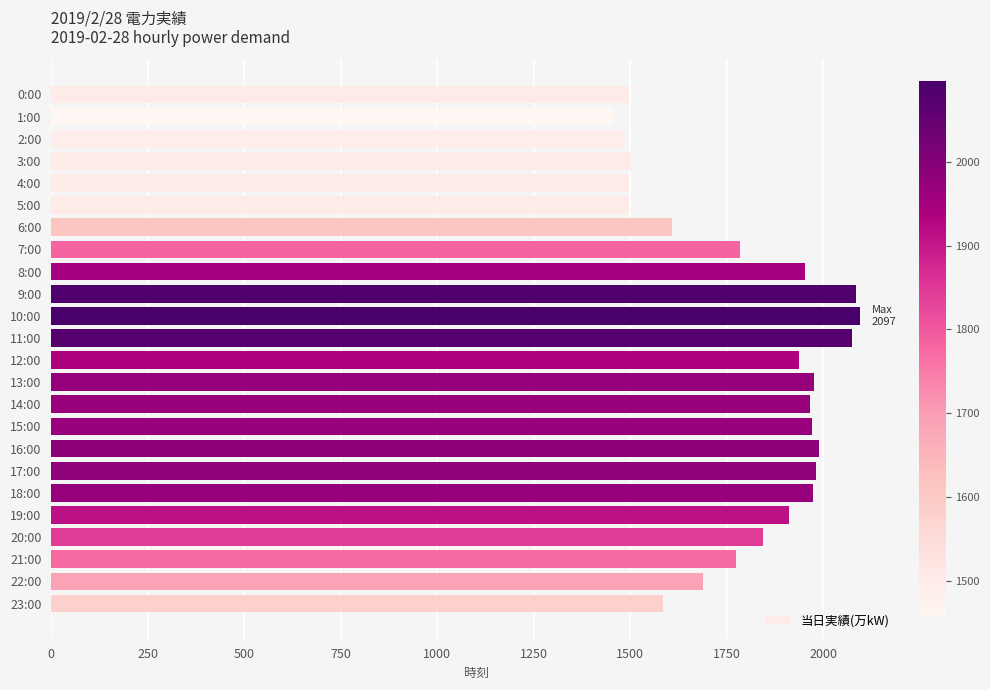

What is the change in value from 3:00 to 10:00?

+594